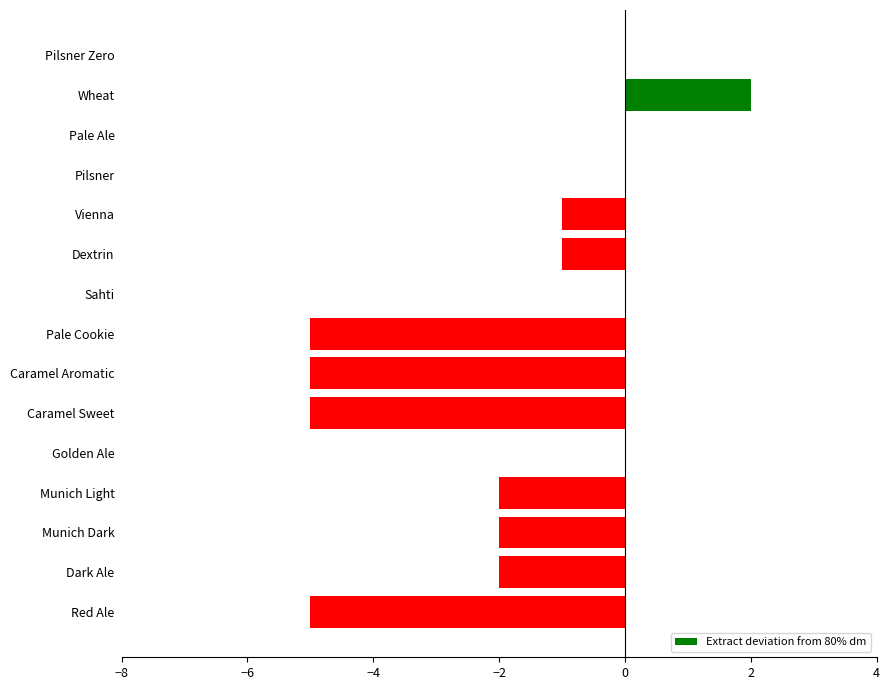

What is the sum of the values at Caramel Sweet and Dextrin?

-6